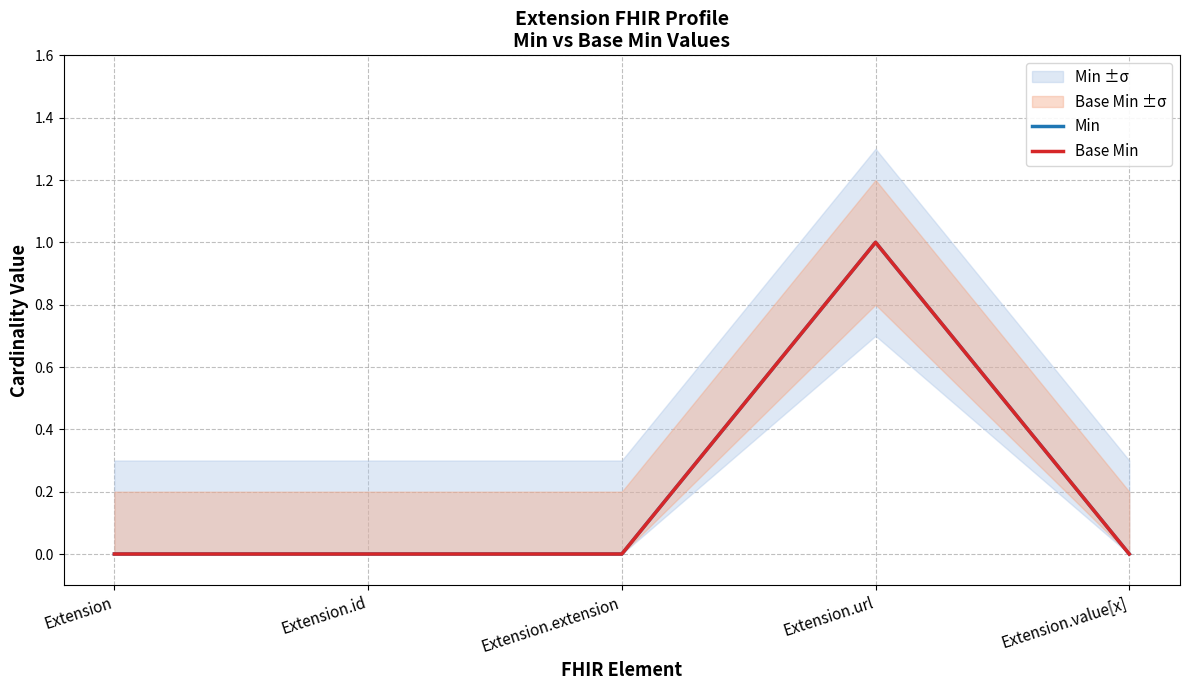

Reading left to right, what are all the values shown in this chart?

Min: 0	0	0	1	0
Base Min: 0	0	0	1	0